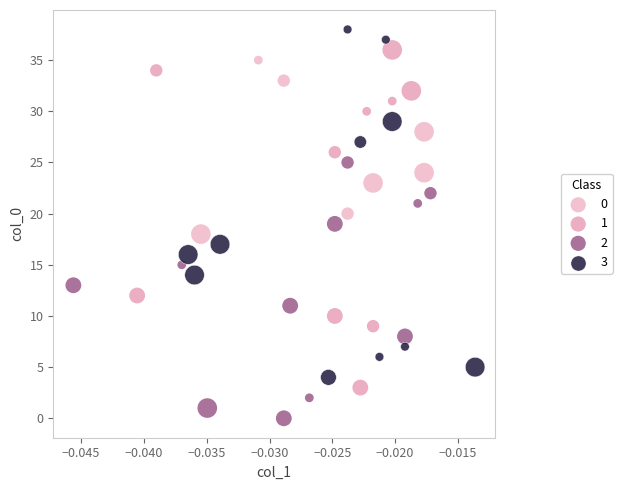

Which series reaches the maximum Y coordinate?

3